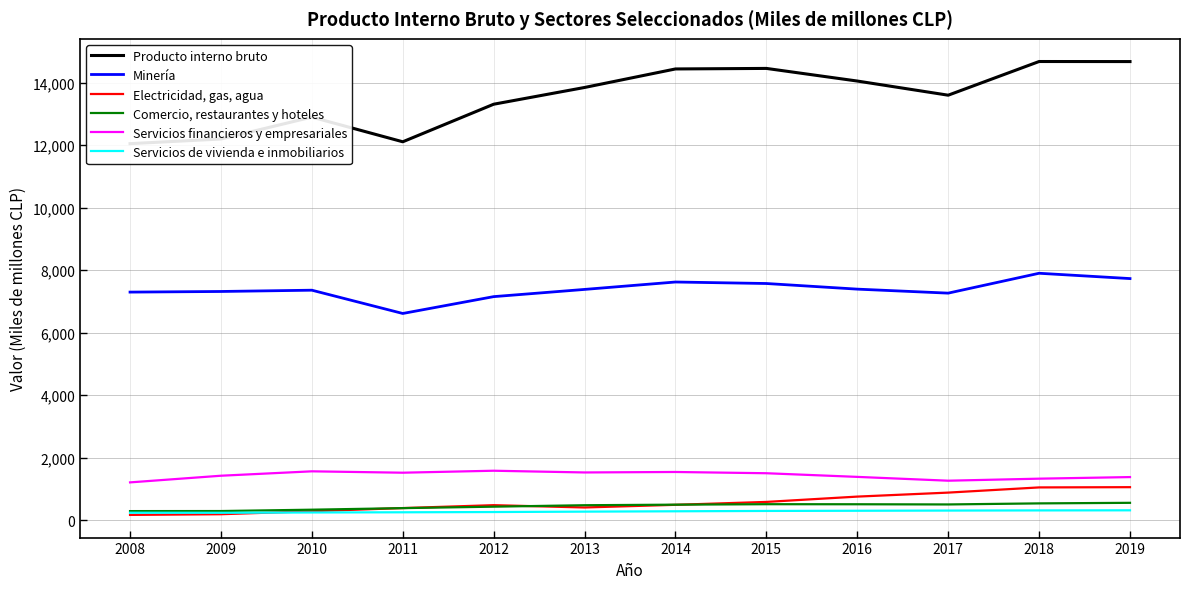

Does the chart display data point markers on the line(s)?

No